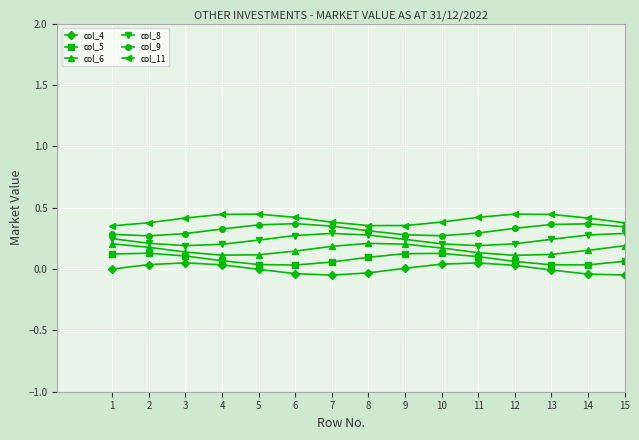

Is it true that col_11 equals 0.4 at 12?

True